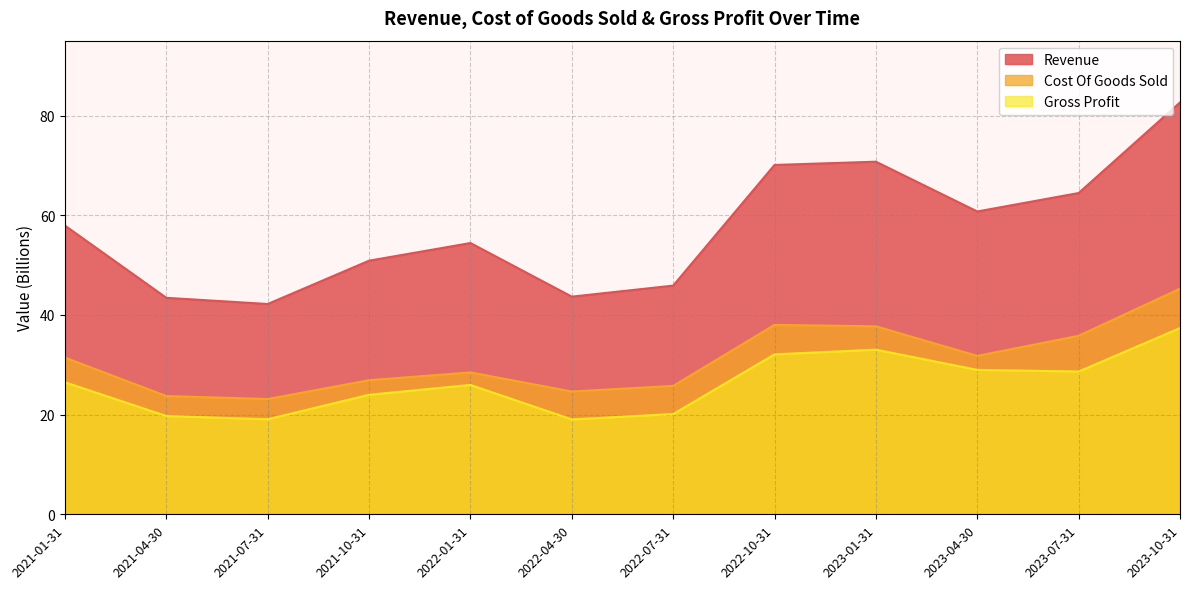

What is the label of the 5th point from the left?

2022-01-31